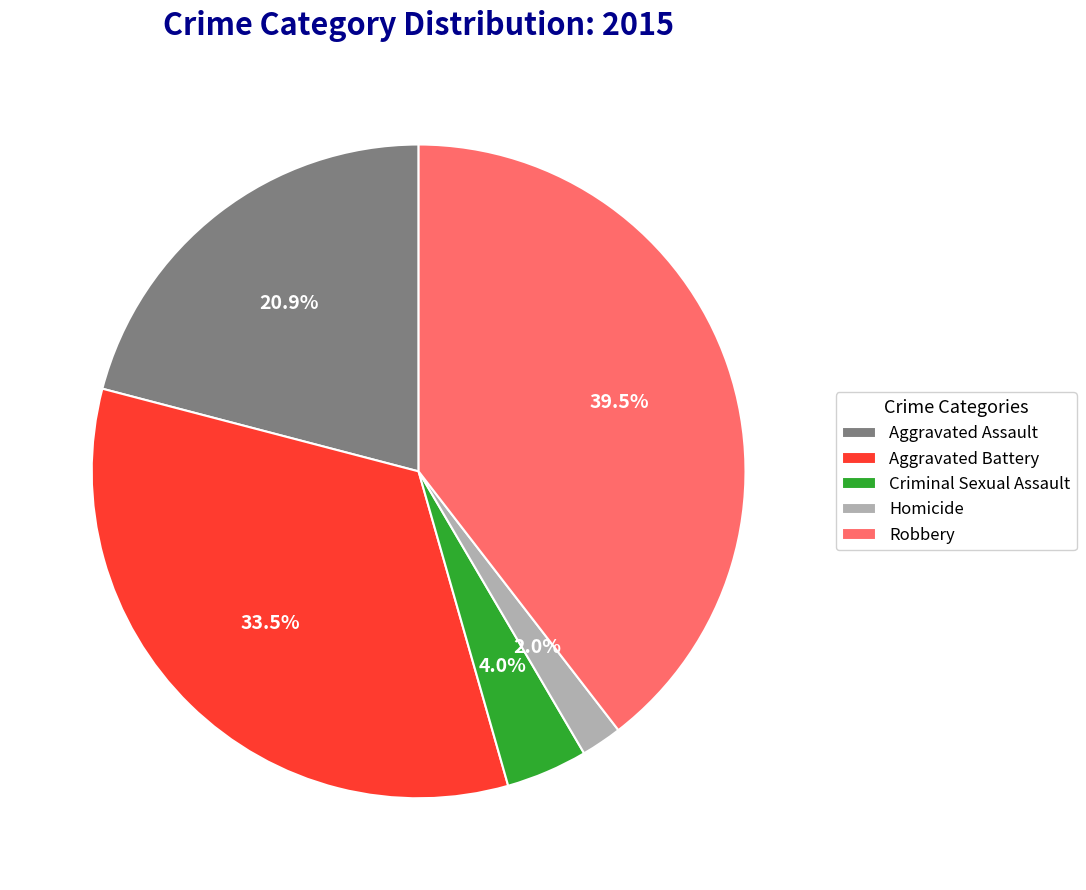

Is the sum of Homicide and Aggravated Assault greater than half?

No